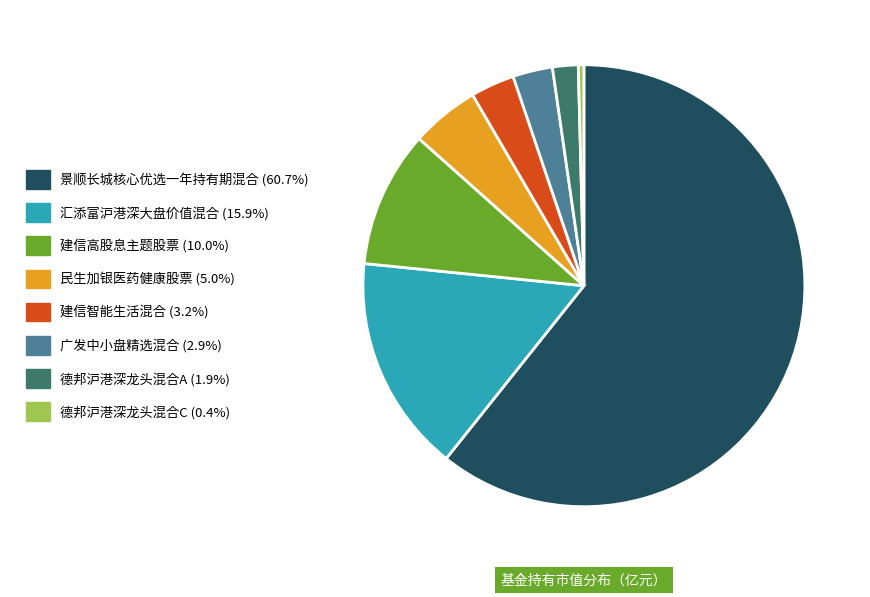

Combined, do 德邦沪港深龙头混合C (0.4%) and 建信高股息主题股票 (10.0%) account for over 50%?

No